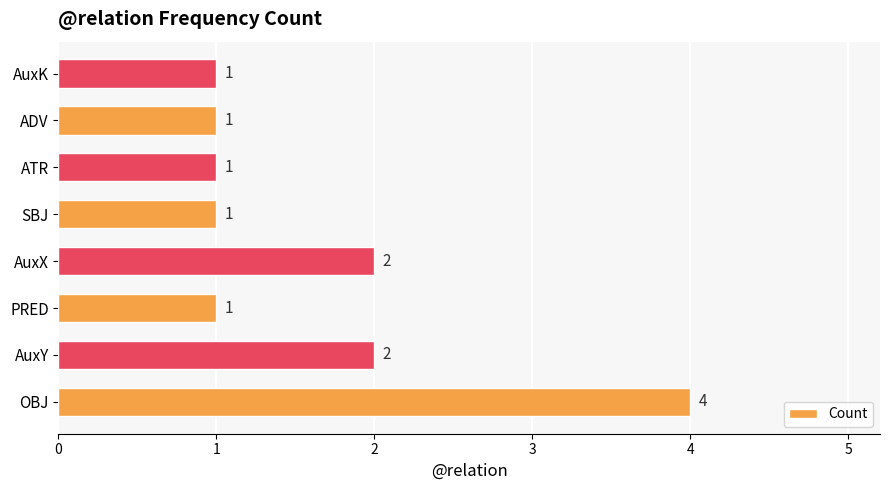

How many series are shown in this chart?

1